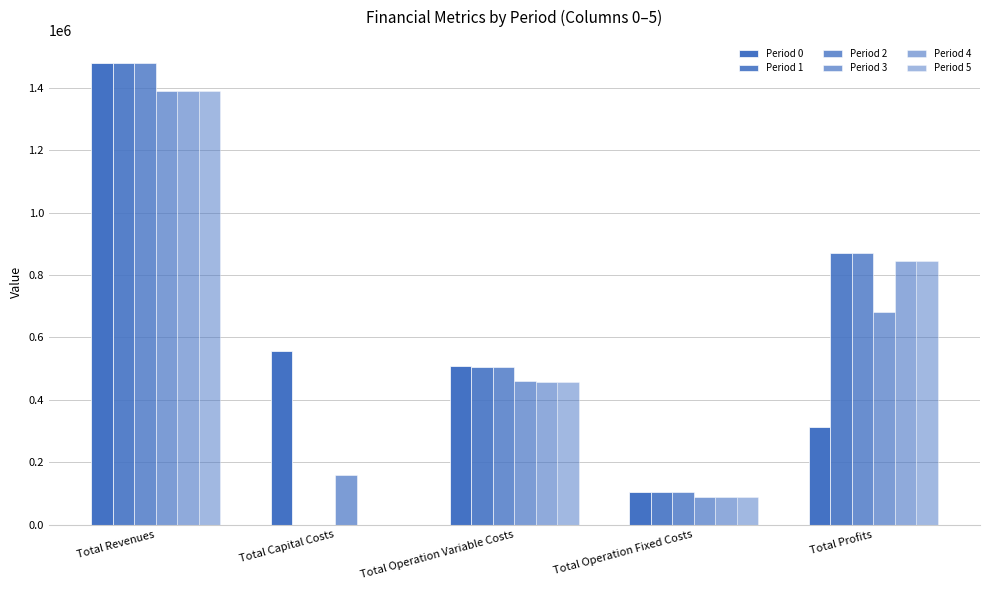

What is the value of the Period 5 bar at the 3rd from the left?

456465.4